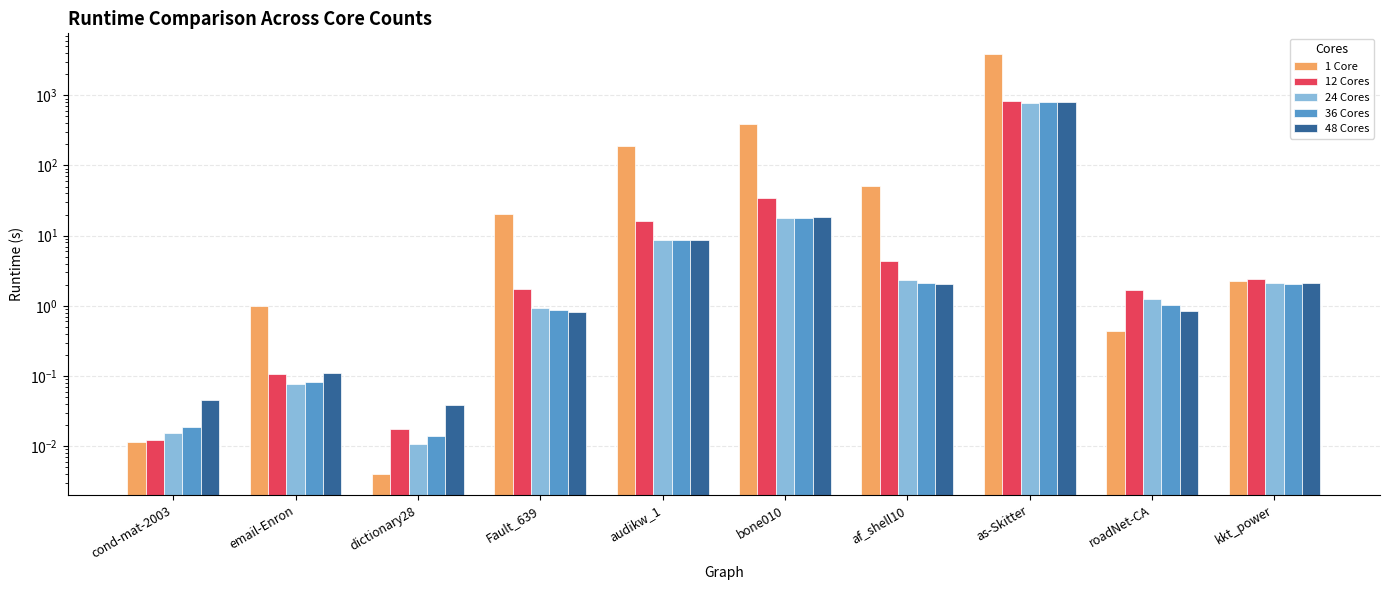

What are all the series names shown in the legend?

1 Core, 12 Cores, 24 Cores, 36 Cores, 48 Cores